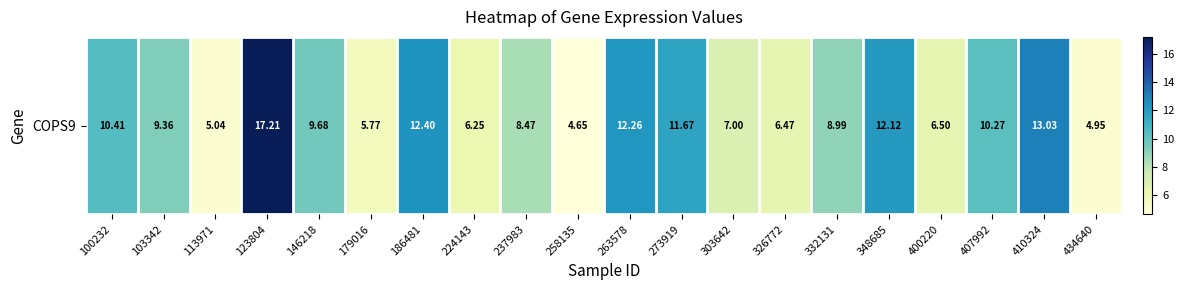

Reading left to right, list all the values displayed in this chart.

100232=10.4	103342=9.4	113971=5.0	123804=17.2	146218=9.7	179016=5.8	186481=12.4	224143=6.2	237983=8.5	258135=4.7	263578=12.3	273919=11.7	303642=7.0	326772=6.5	332131=9.0	348685=12.1	400220=6.5	407992=10.3	410324=13.0	434640=5.0